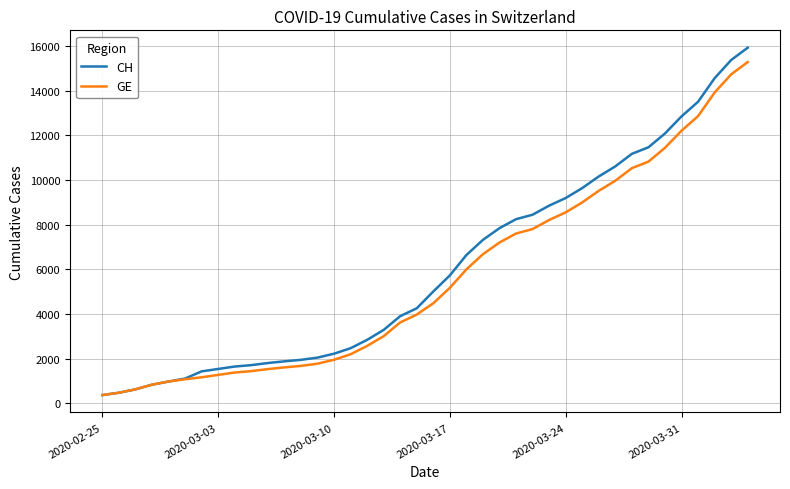

Which series has the largest range (max minus min)?

CH